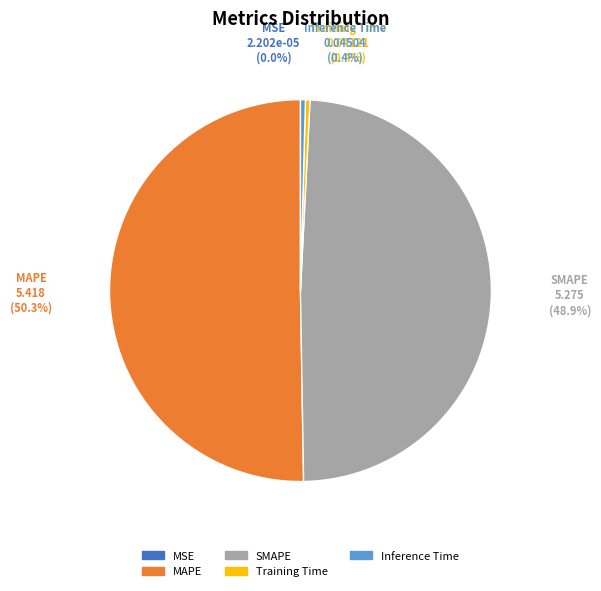

The SMAPE slice represents 35% of the pie. True or false?

False